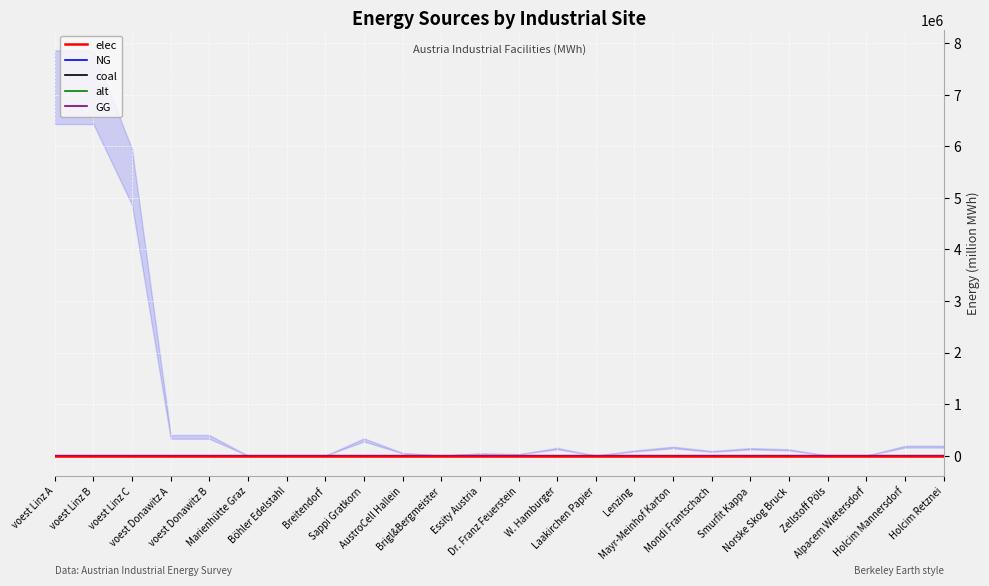

How many series are shown in this chart?

5